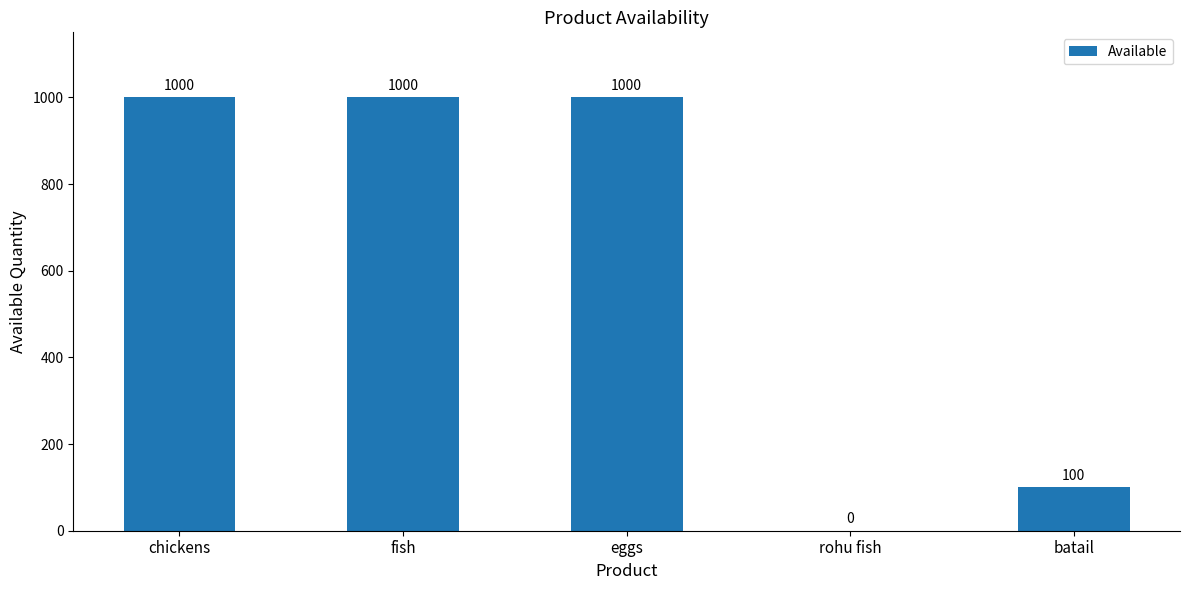

What is the change in value from eggs to batail?

-900